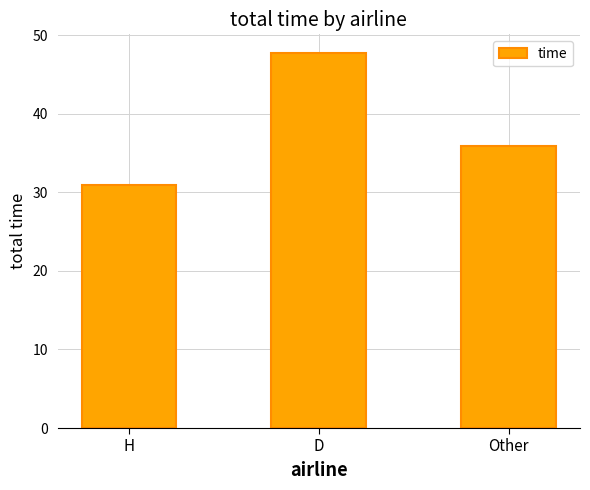

Between D and H, which is larger?

D